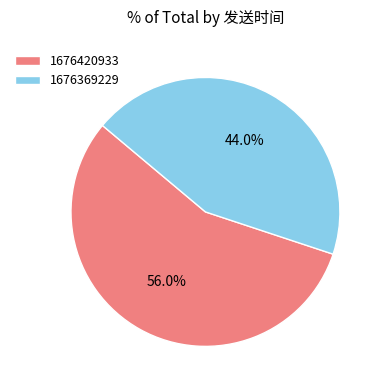

How many segments does this pie chart have?

2